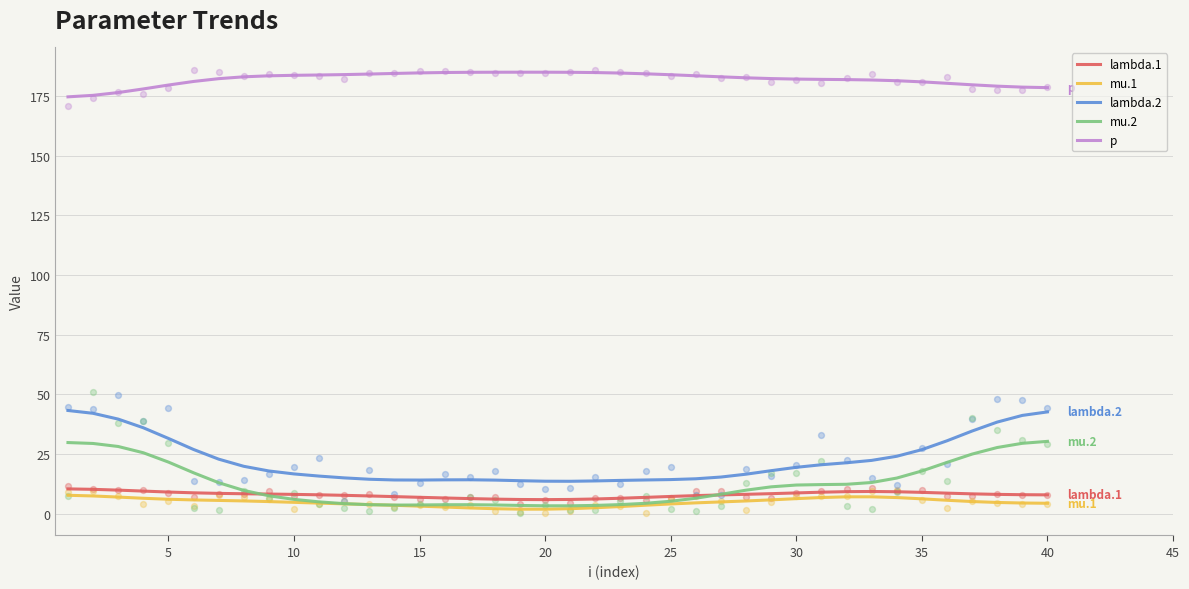

Which series contains the lowest Y value?

mu.1